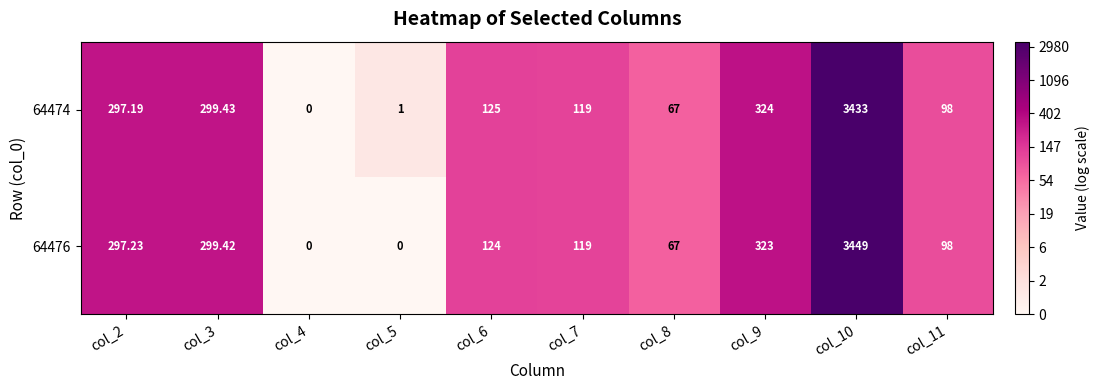

Is the value of 64474 at col_9 greater than the value of 64476 at col_5?

Yes